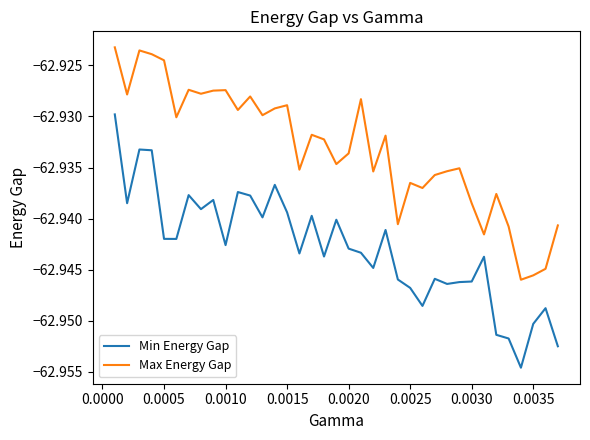

Which series has the largest total across all categories?

Max Energy Gap